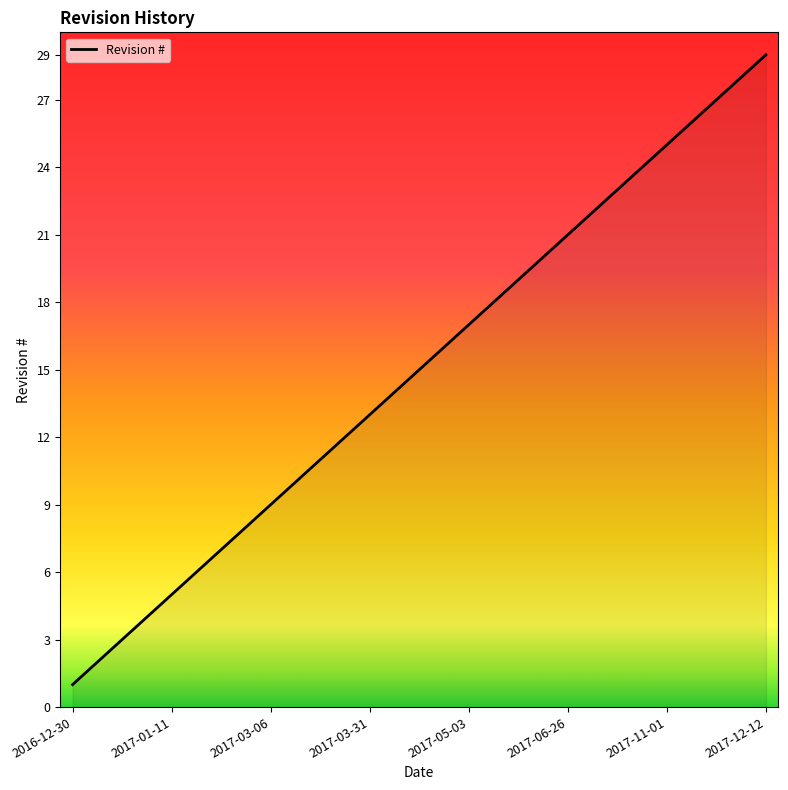

What is the difference between the maximum and minimum values?

28